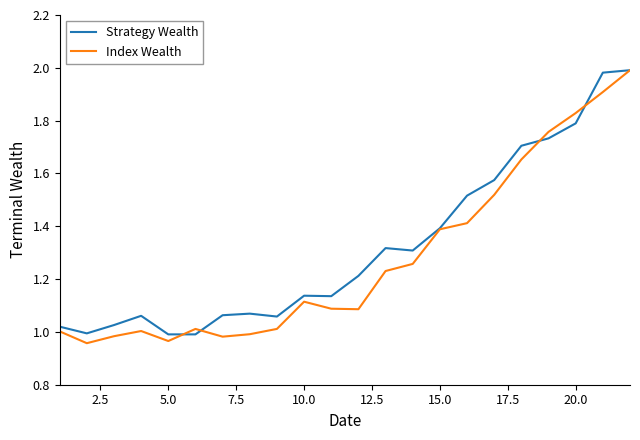

How many lines are shown in the chart?

2